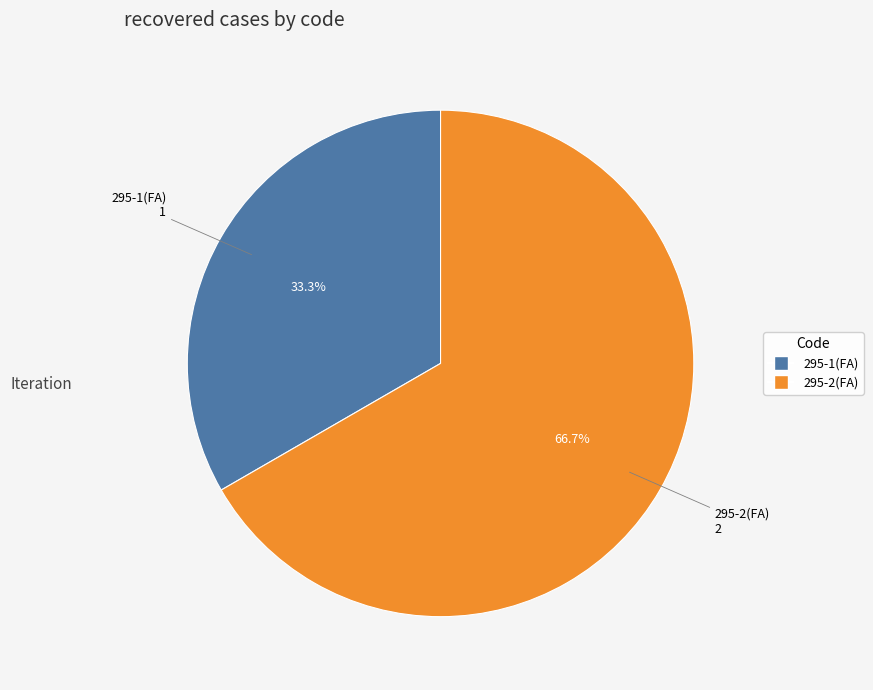

Which has a higher value, 295-1(FA) or 295-2(FA)?

295-2(FA)